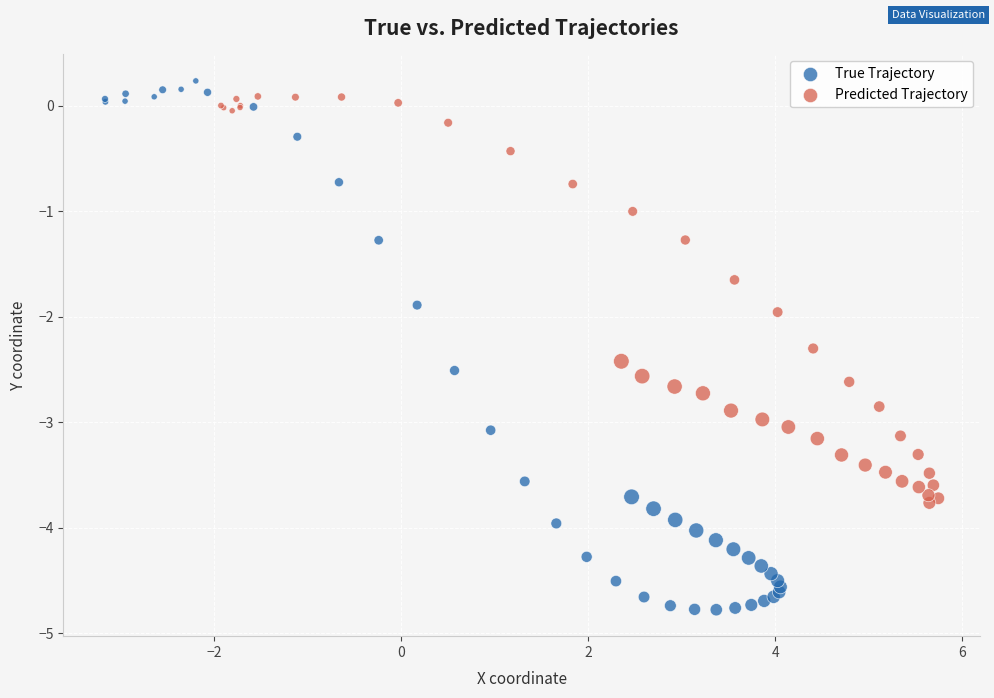

Which series reaches the minimum Y coordinate?

True Trajectory